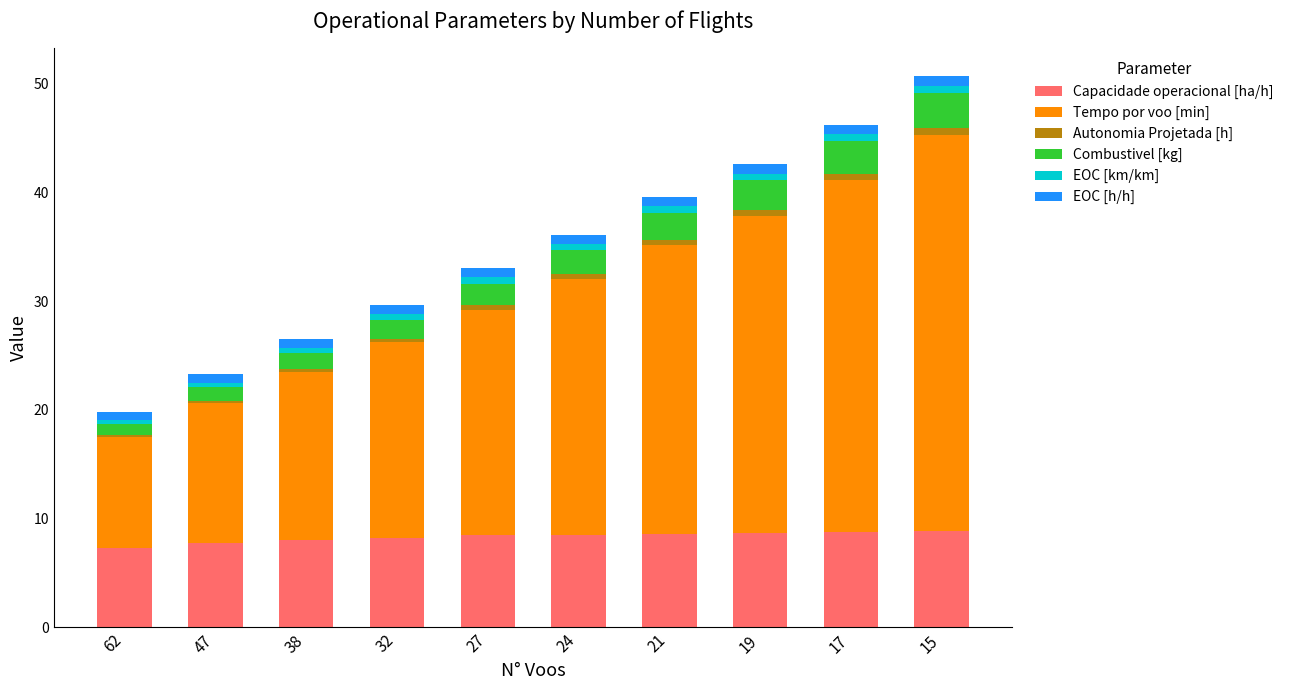

What is the lowest value of the Capacidade operacional [ha/h] series?

7.4